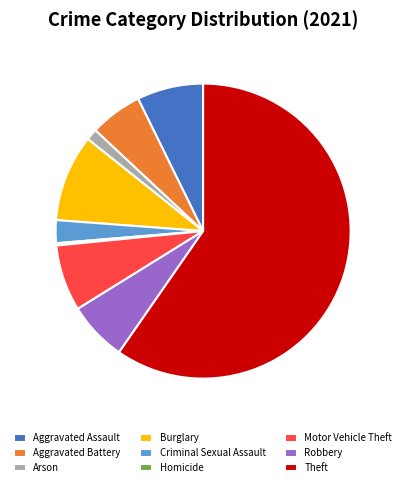

The Theft slice represents 60% of the pie. True or false?

True